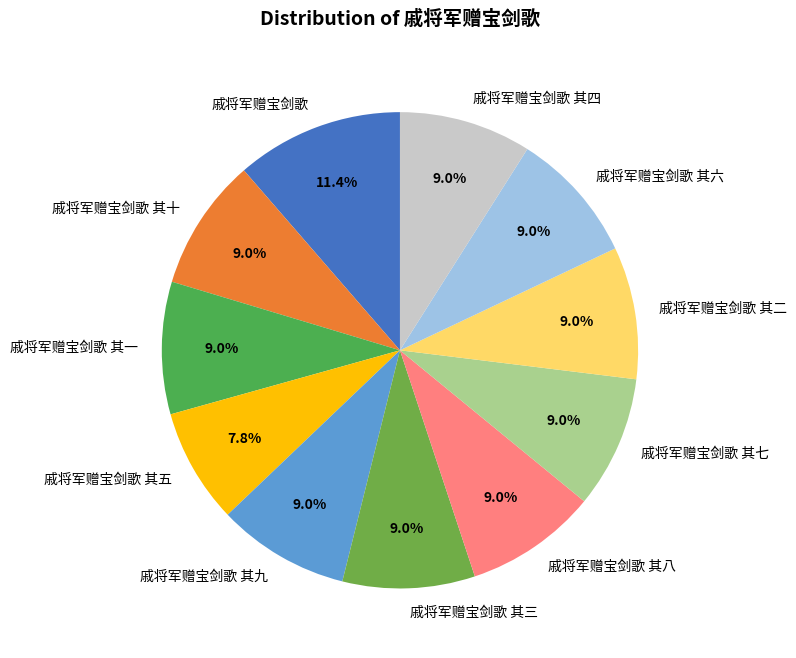

What is the total percentage of 戚将军赠宝剑歌 其七 and 戚将军赠宝剑歌 其一?

18.0%